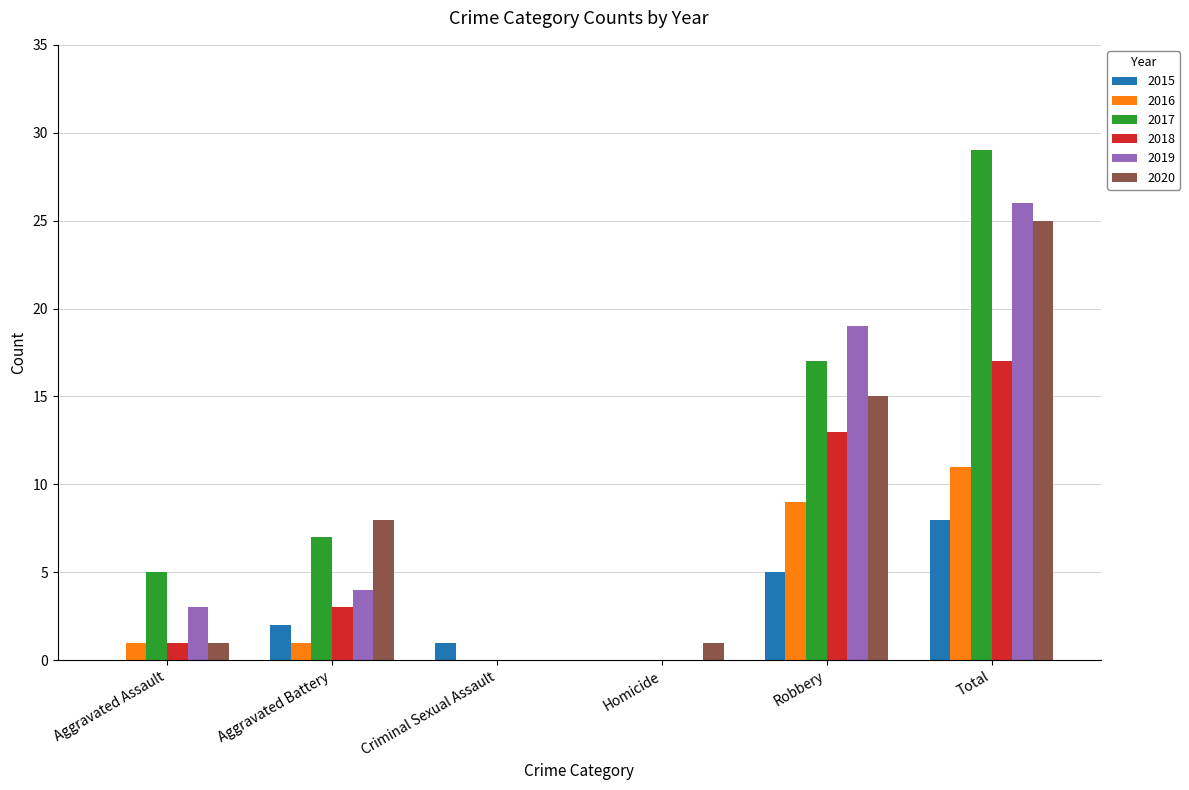

The 2019 series shows 1 at Aggravated Battery. True or false?

False